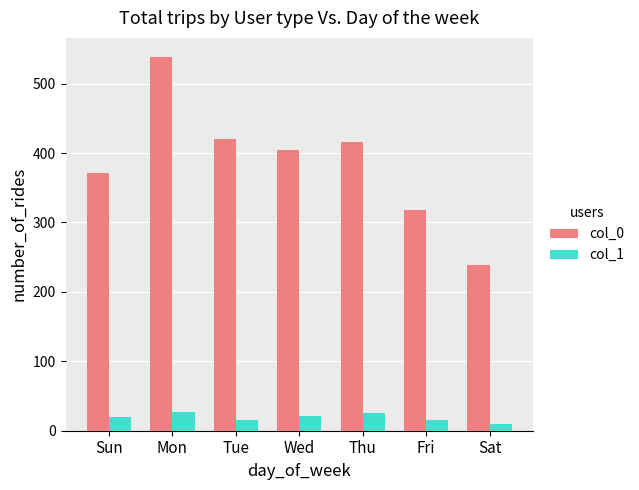

What are all the series names shown in the legend?

col_0, col_1